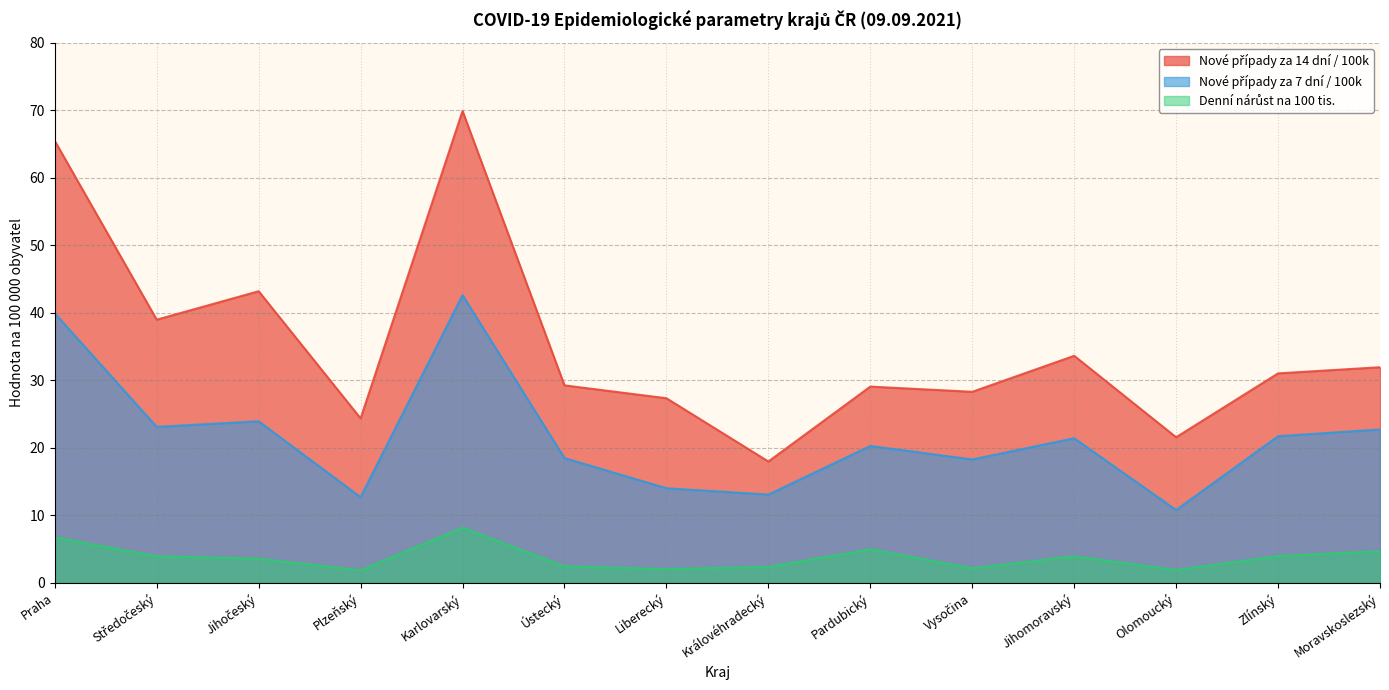

True or false: Nové případy za 14 dní / 100k has a value of 21.6 at Olomoucký.

True